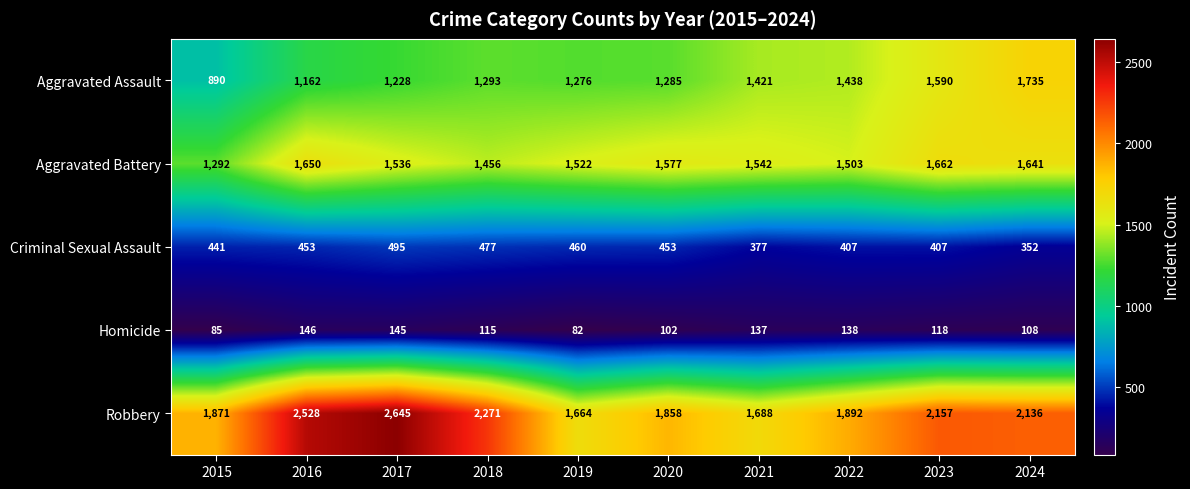

What is the lowest value of the Robbery series?

1664